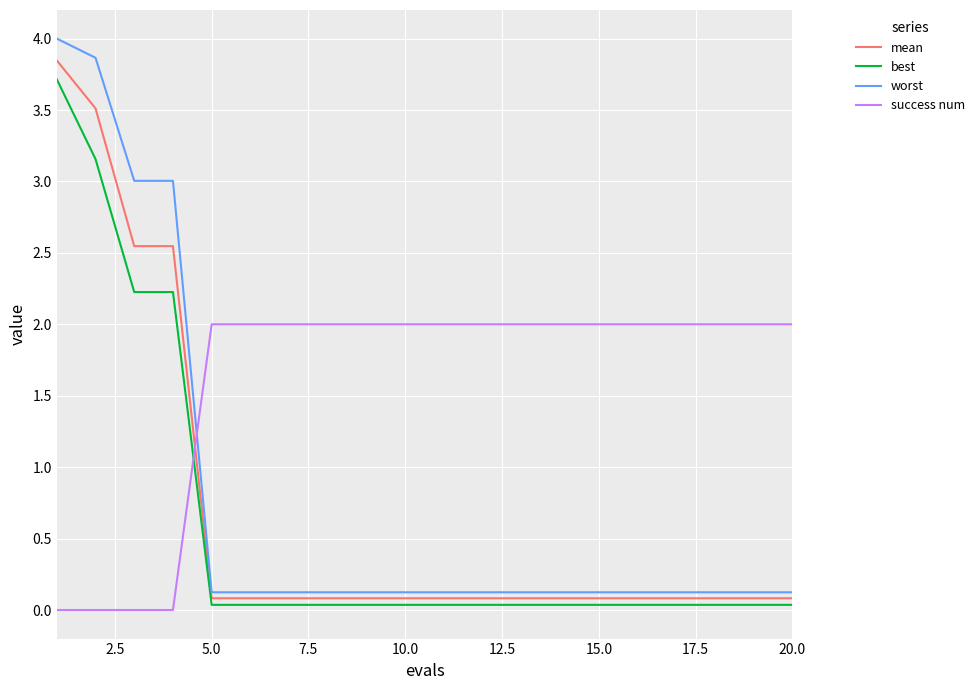

What is the maximum value shown in the chart?

4.0